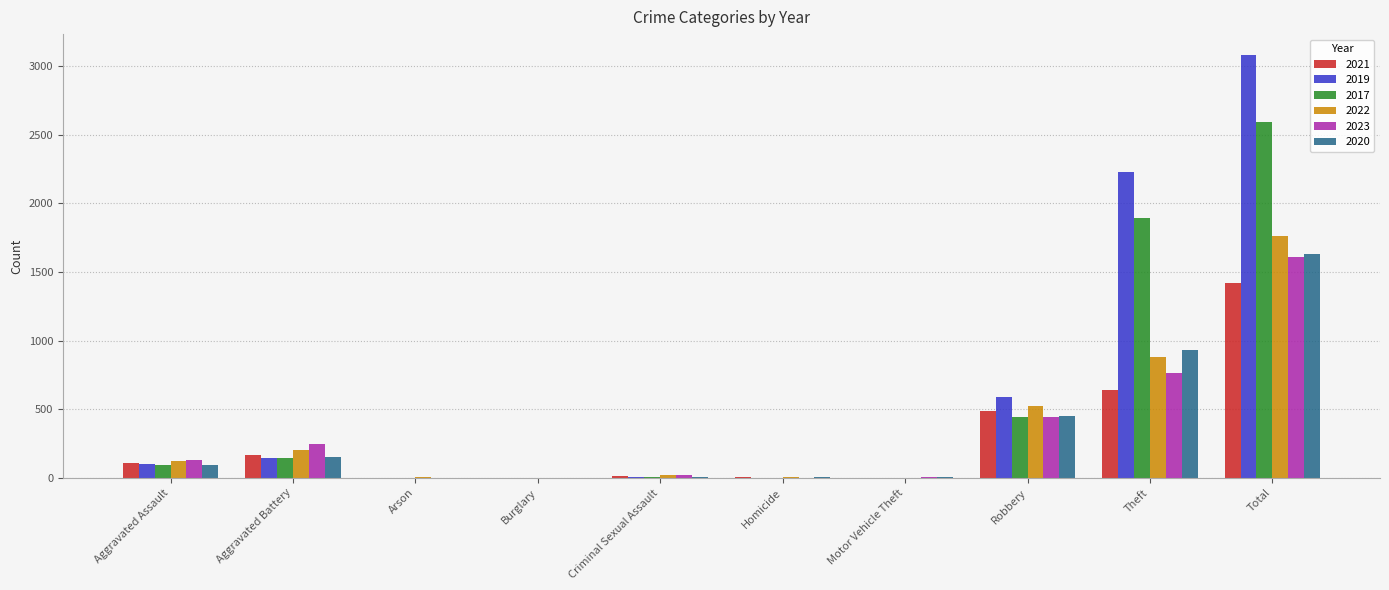

What is the sum of the 2017 values at Total and Aggravated Assault?

2687